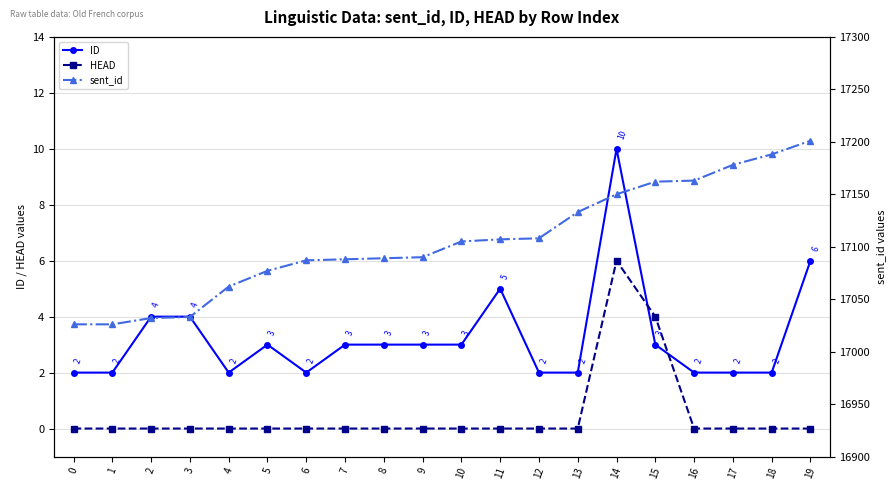

What is the spread (max minus min) of values at 11?

17107